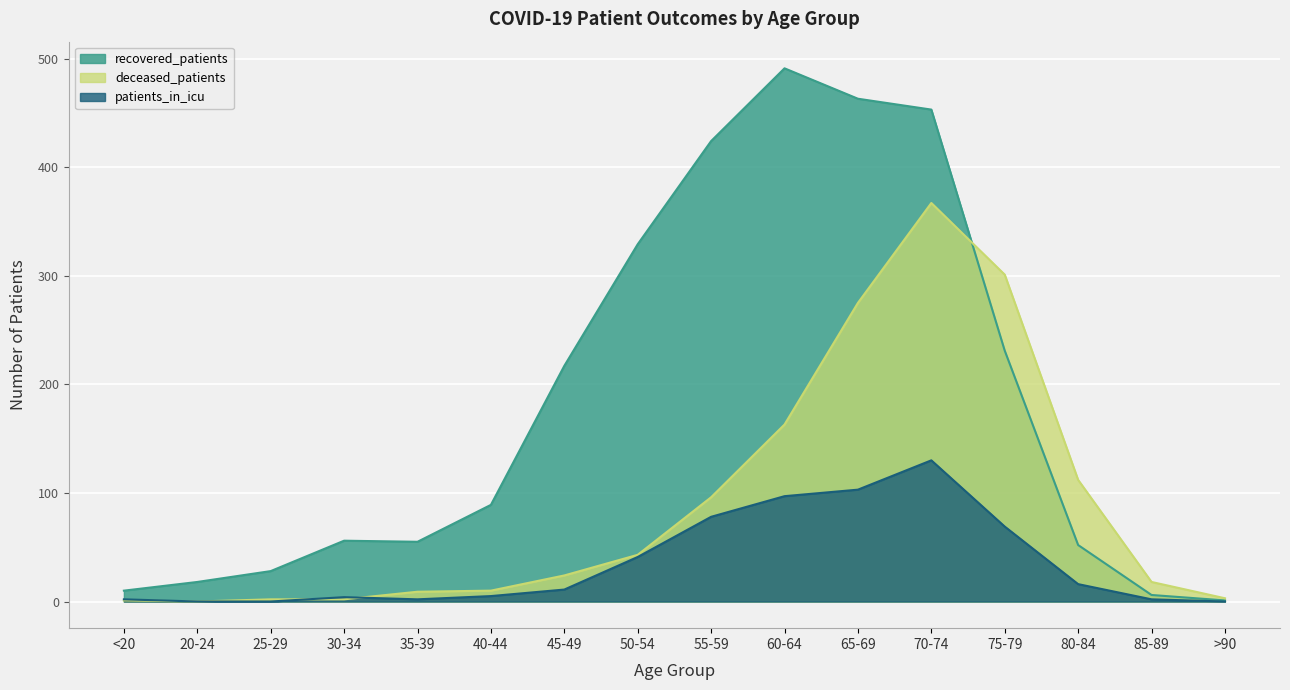

At which category is the sum across all series the highest?

70-74